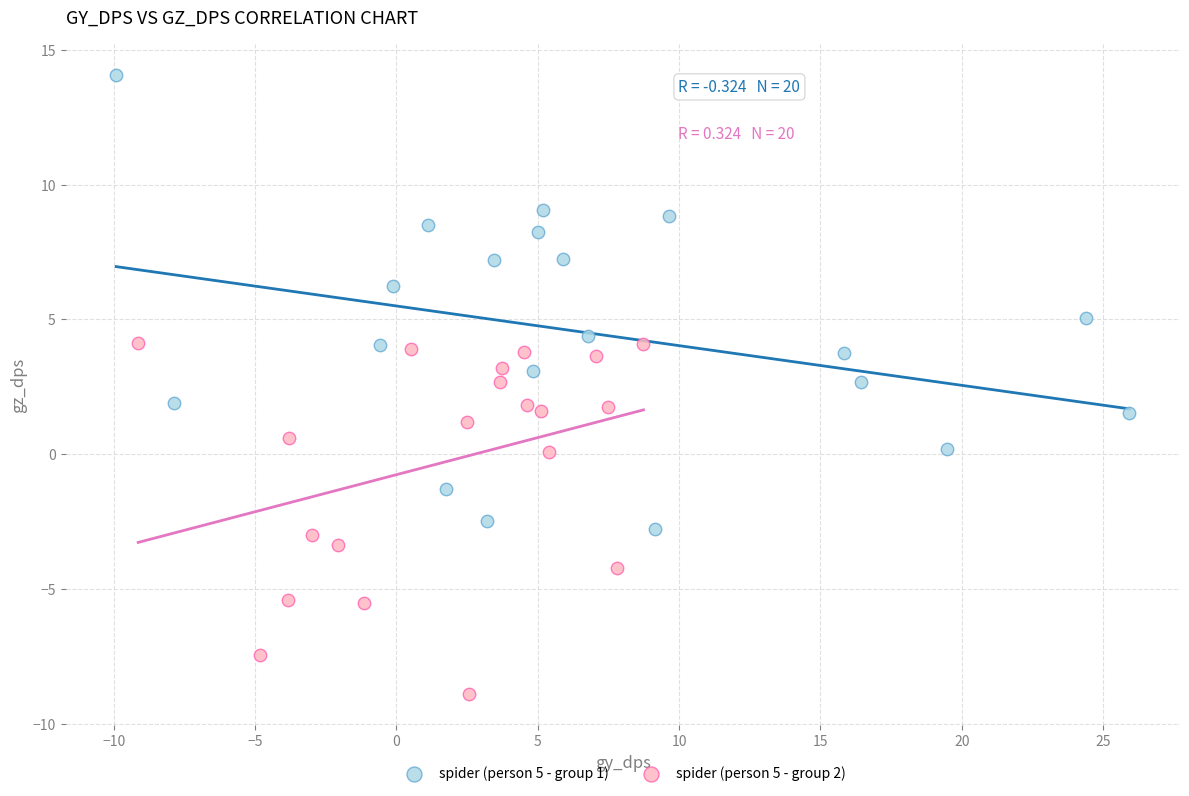

Which series reaches the maximum Y coordinate?

spider (person 5 - group 1)